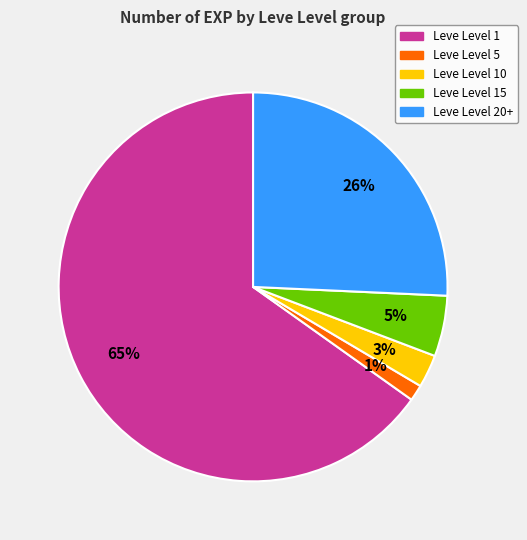

To the nearest percent, what is the average slice percentage?

20%